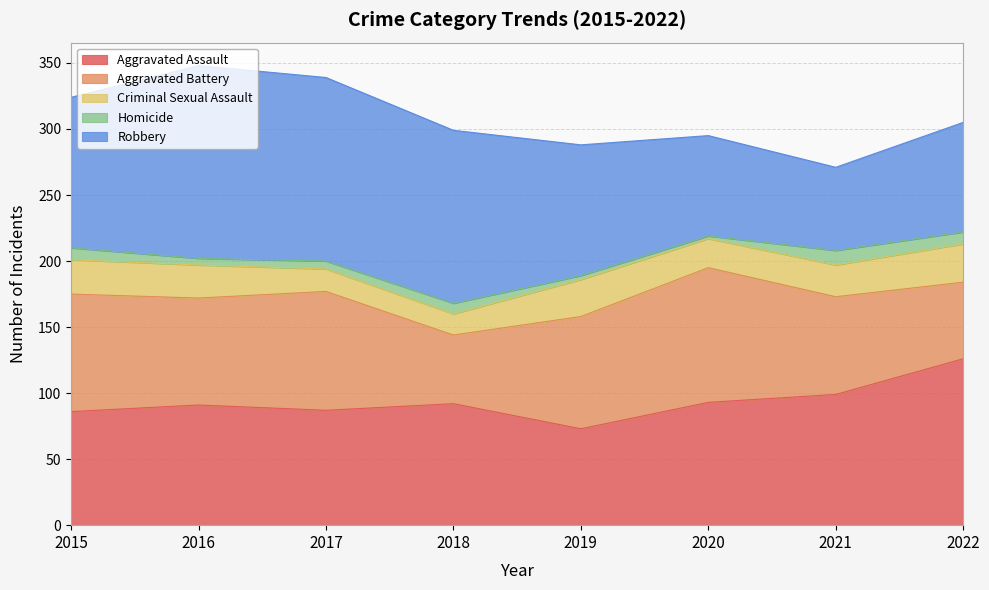

The Aggravated Assault series shows 99 at 2021. True or false?

True